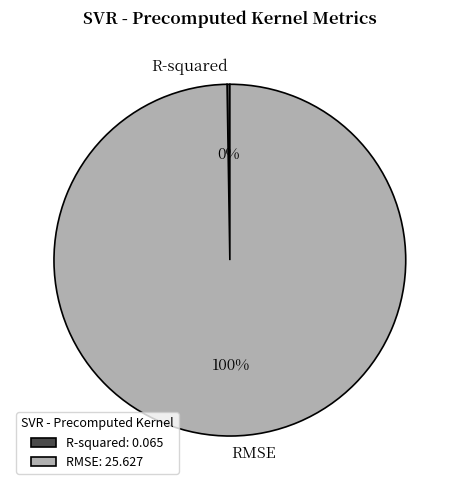

Does RMSE account for over 50% of the chart?

Yes